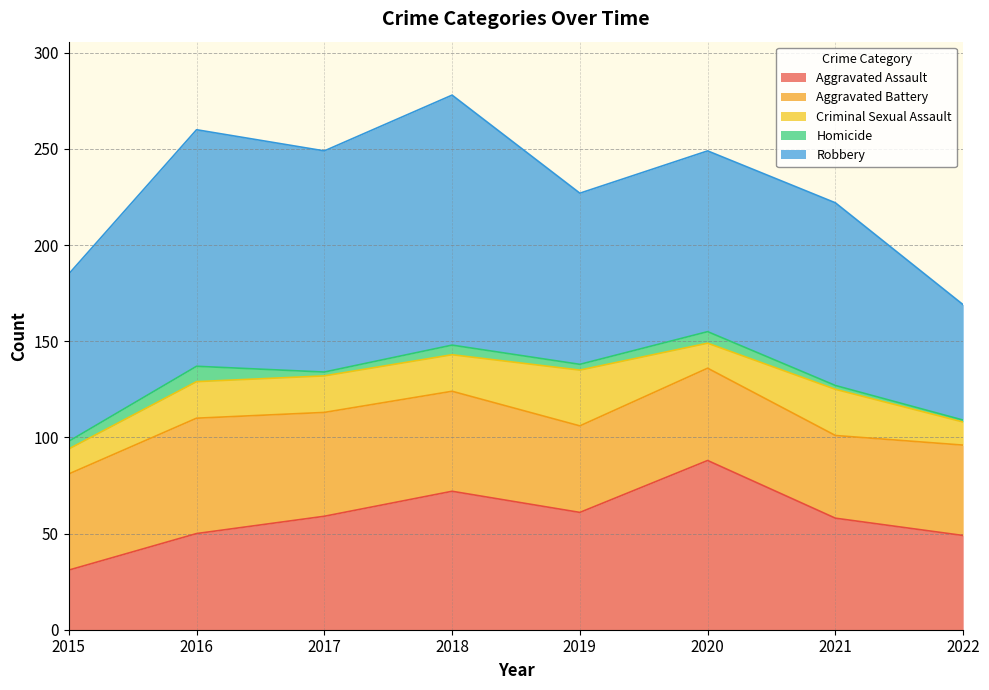

Which series has the largest range (max minus min)?

Robbery